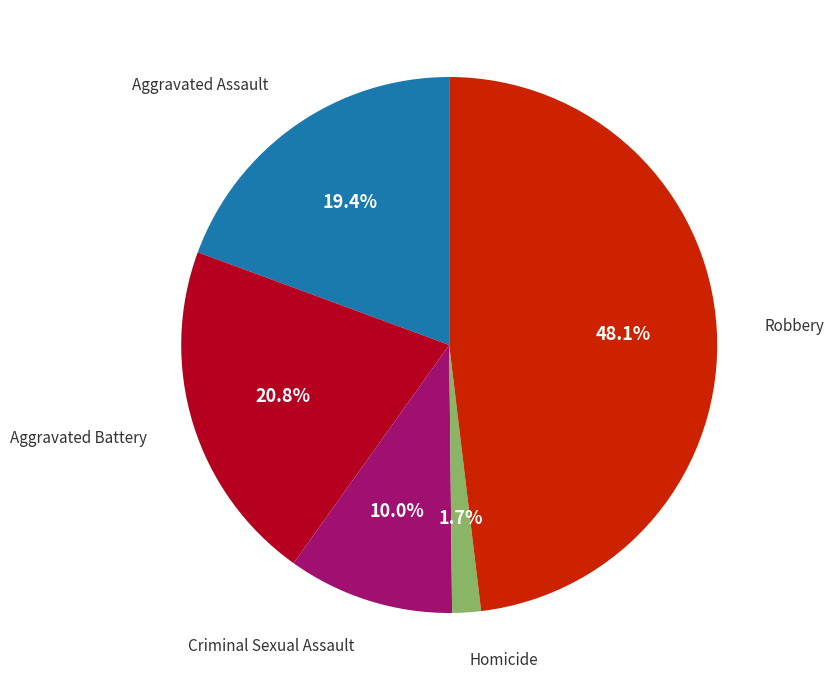

Is there a majority slice in this chart?

No